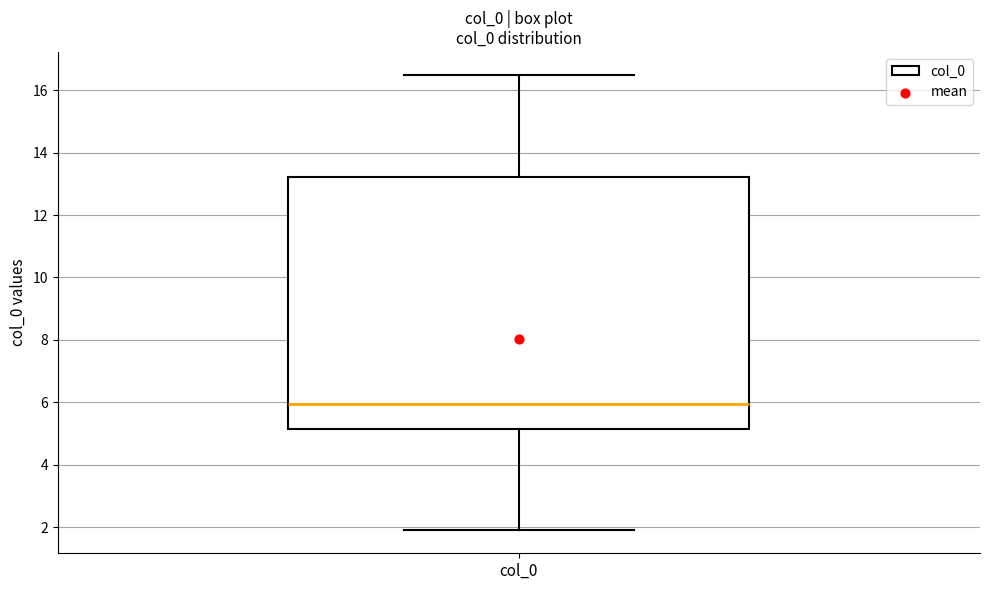

Read this box plot against the y-axis: the position of the median line, the range covered by the box, and the ends of both whiskers. The values are not printed on the chart, so give them approximately, as read against the axis.

median 6.0, box 5.2 to 13.2, whiskers 1.8 to 16.4